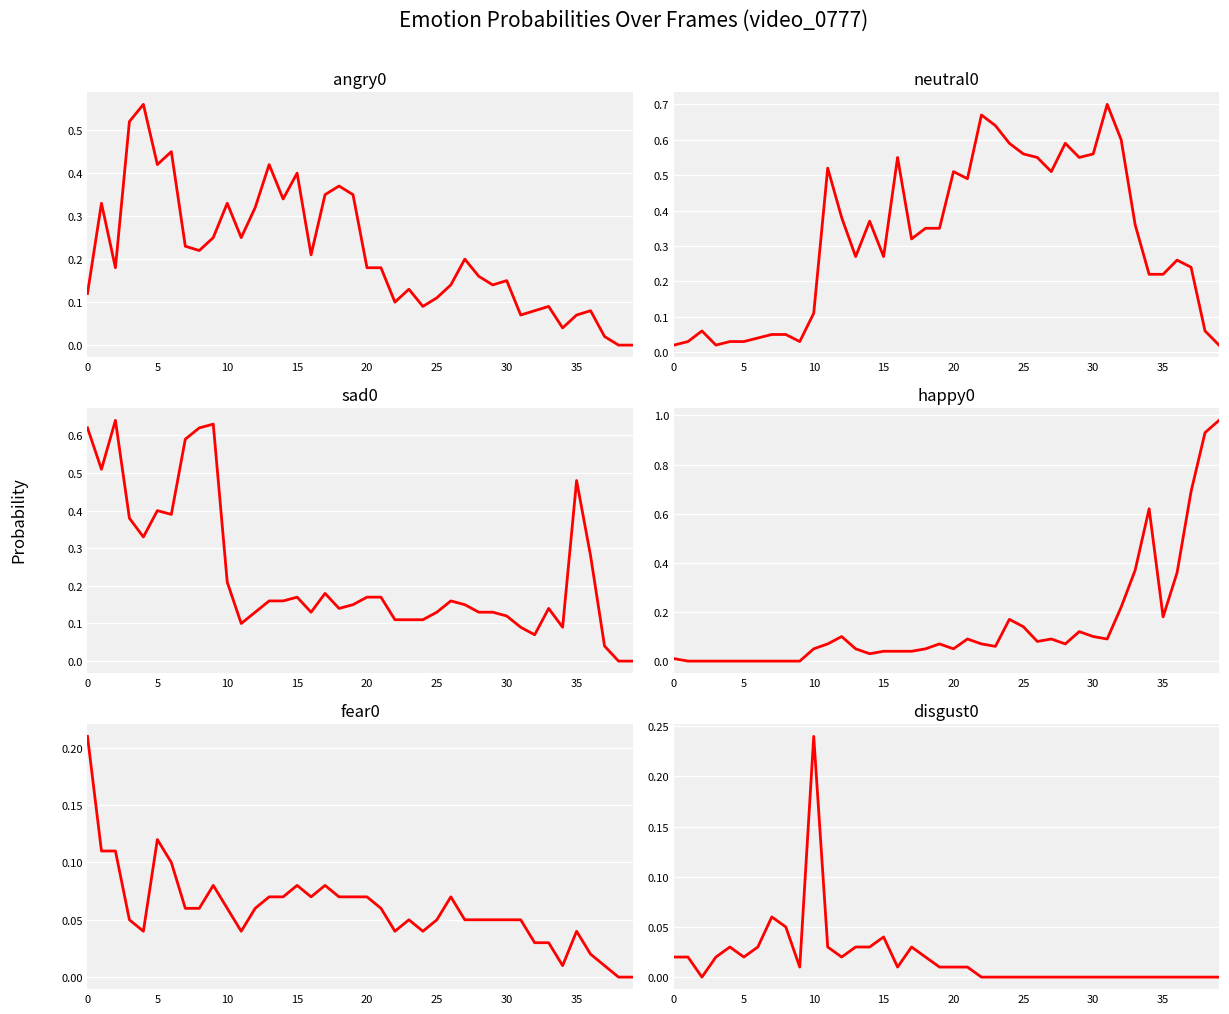

How many lines are shown in the chart?

6